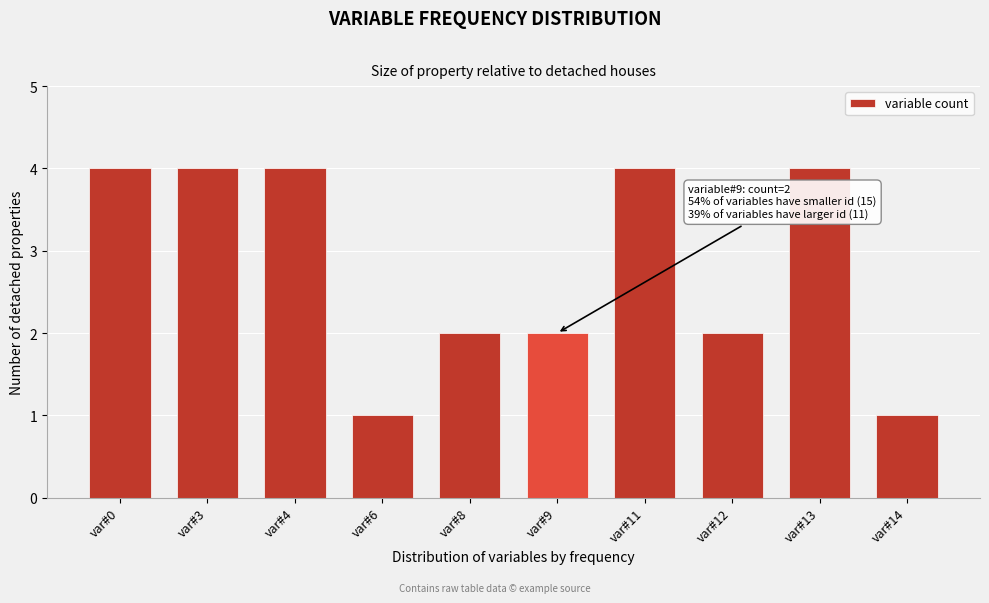

Reading right to left, transcribe all the data shown in this chart.

1	4	2	4	2	2	1	4	4	4